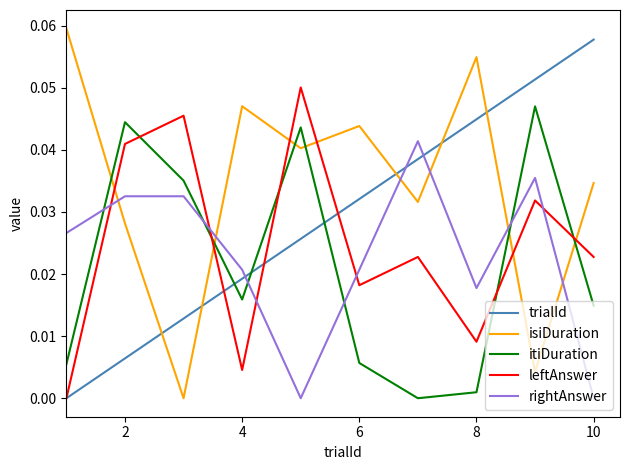

In itiDuration, how many points are higher than both neighbors (excluding endpoints)?

3